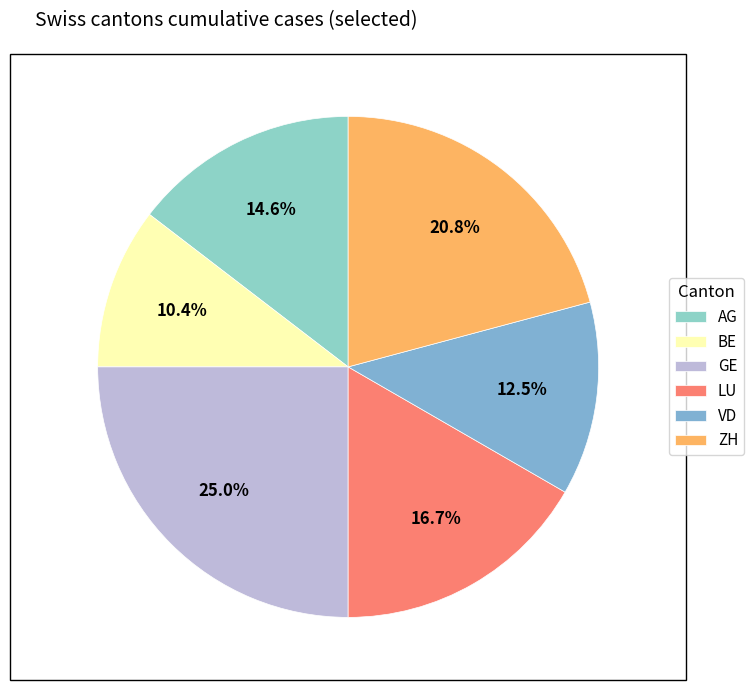

What is the total percentage of VD and LU?

29.2%